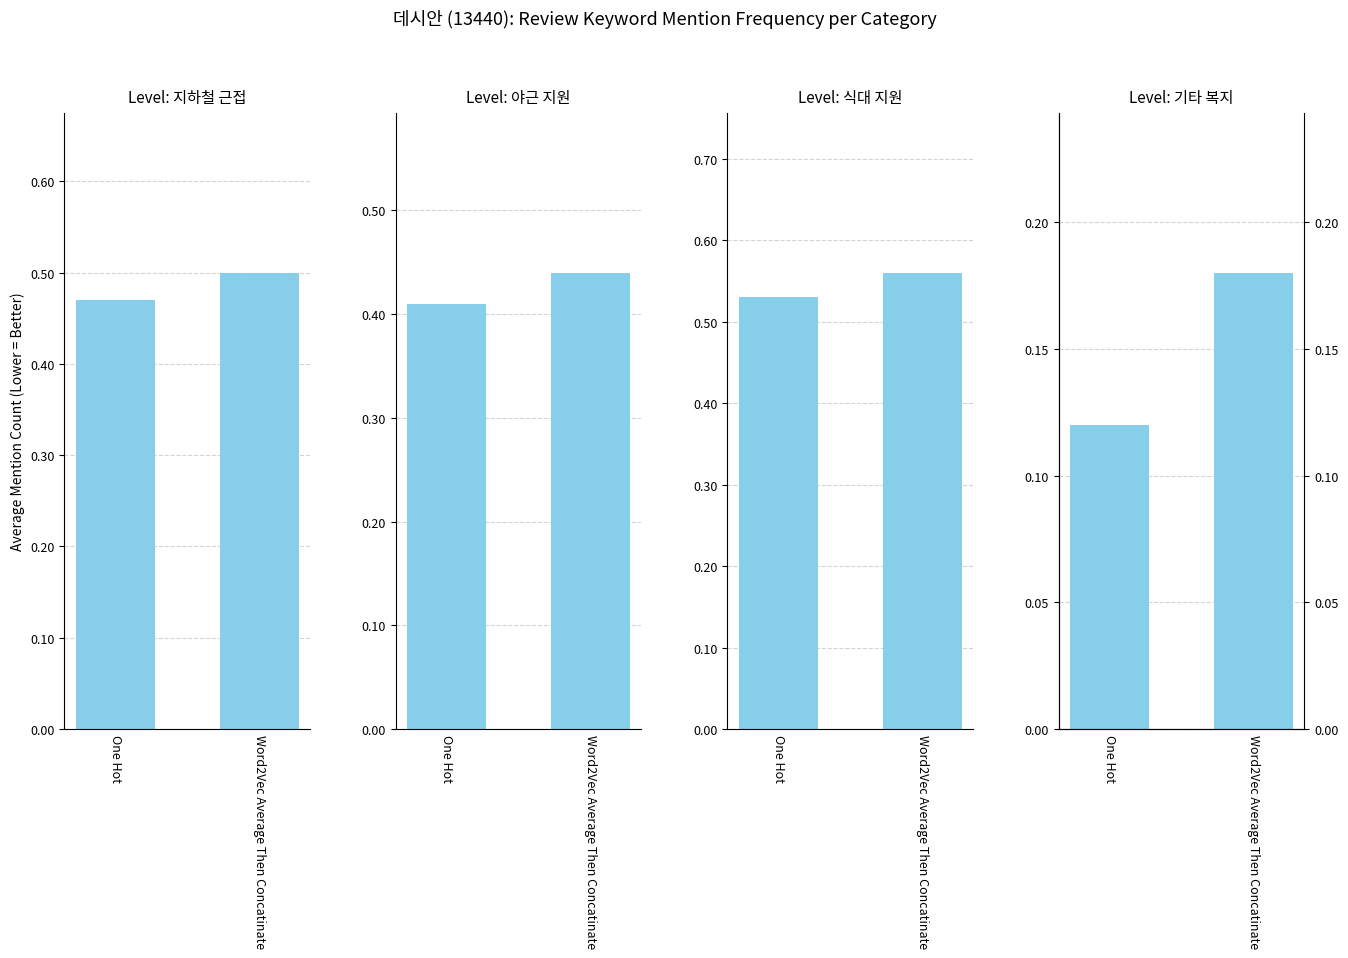

Reading left to right, what are all the values shown in this chart?

지하철 근접: 0.5	0.5
야근 지원: 0.4	0.4
식대 지원: 0.5	0.6
기타 복지: 0.1	0.2